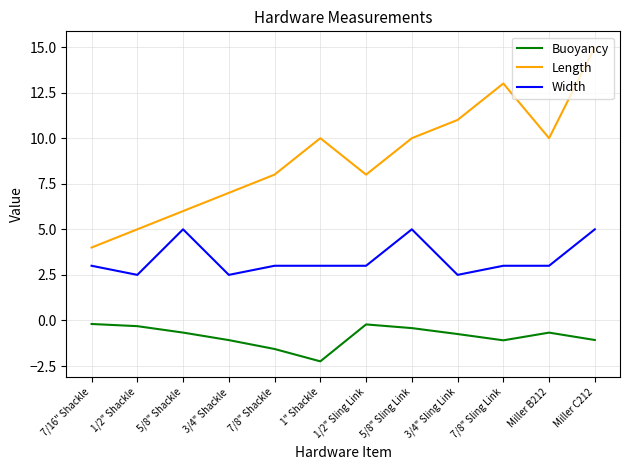

What is the total value across all series at 7/16" Shackle?

6.8